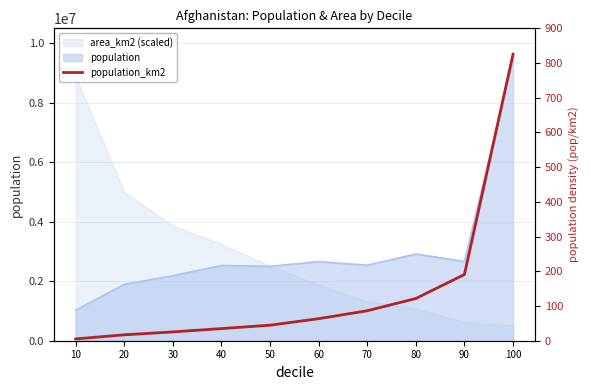

At which category does the chart reach its peak across all series?

100